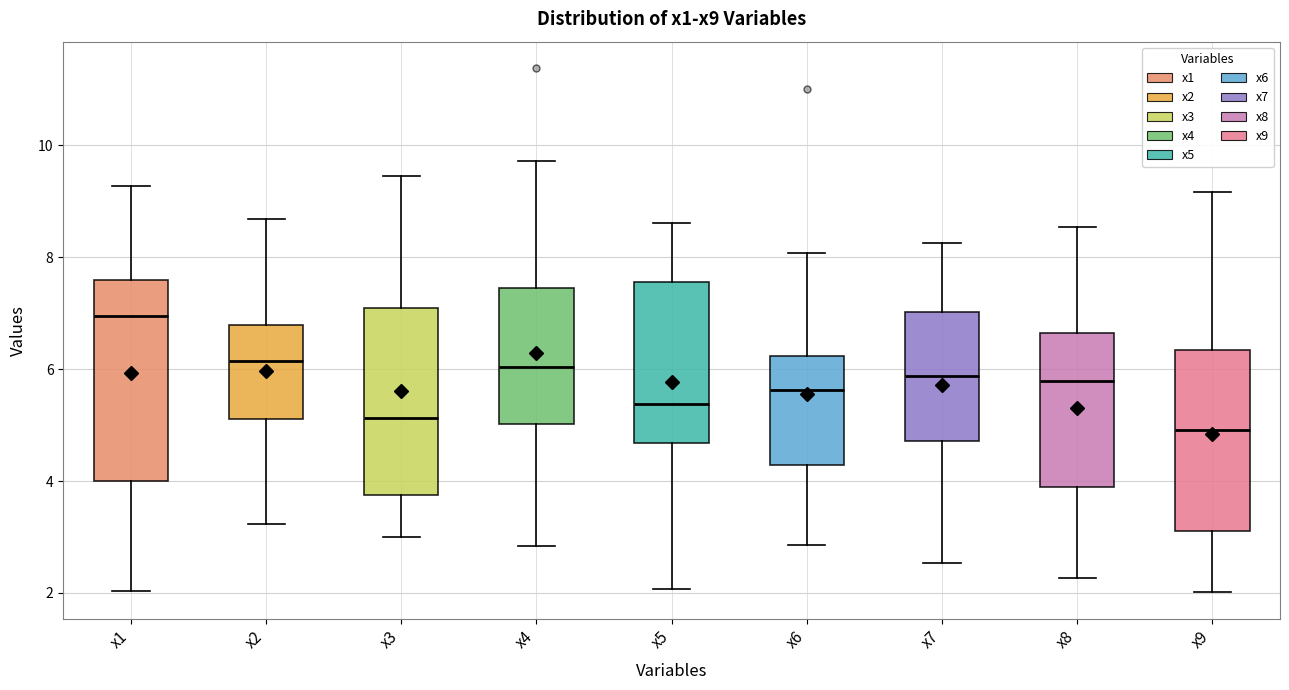

Reading left to right, read every box against the y-axis: the position of its median line, the range the box covers, and the ends of its whiskers. The values are not printed on the chart, so give them approximately, as read against the axis.

x1: median 7.0, box 4.0 to 7.6, whiskers 2.0 to 9.2
x2: median 6.2, box 5.2 to 6.8, whiskers 3.2 to 8.6
x3: median 5.2, box 3.8 to 7.0, whiskers 3.0 to 9.4
x4: median 6.0, box 5.0 to 7.4, whiskers 2.8 to 9.8
x5: median 5.4, box 4.6 to 7.6, whiskers 2.0 to 8.6
x6: median 5.6, box 4.2 to 6.2, whiskers 2.8 to 8.0
x7: median 5.8, box 4.8 to 7.0, whiskers 2.6 to 8.2
x8: median 5.8, box 3.8 to 6.6, whiskers 2.2 to 8.6
x9: median 5.0, box 3.2 to 6.4, whiskers 2.0 to 9.2